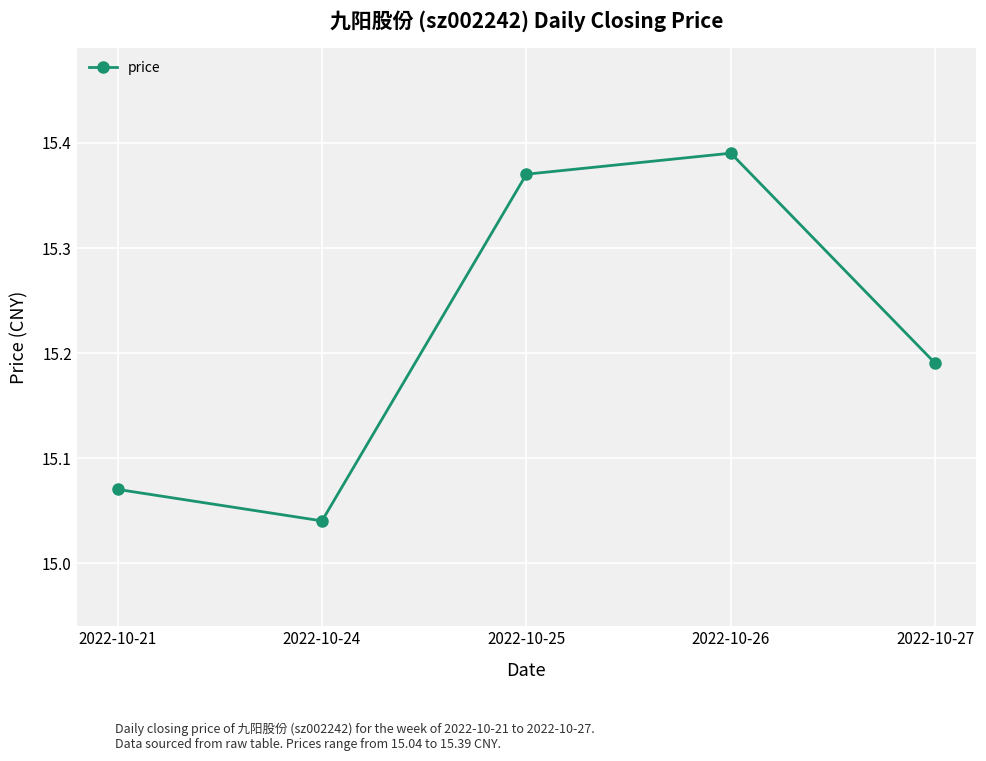

Is this an area chart (filled region under the line)?

No